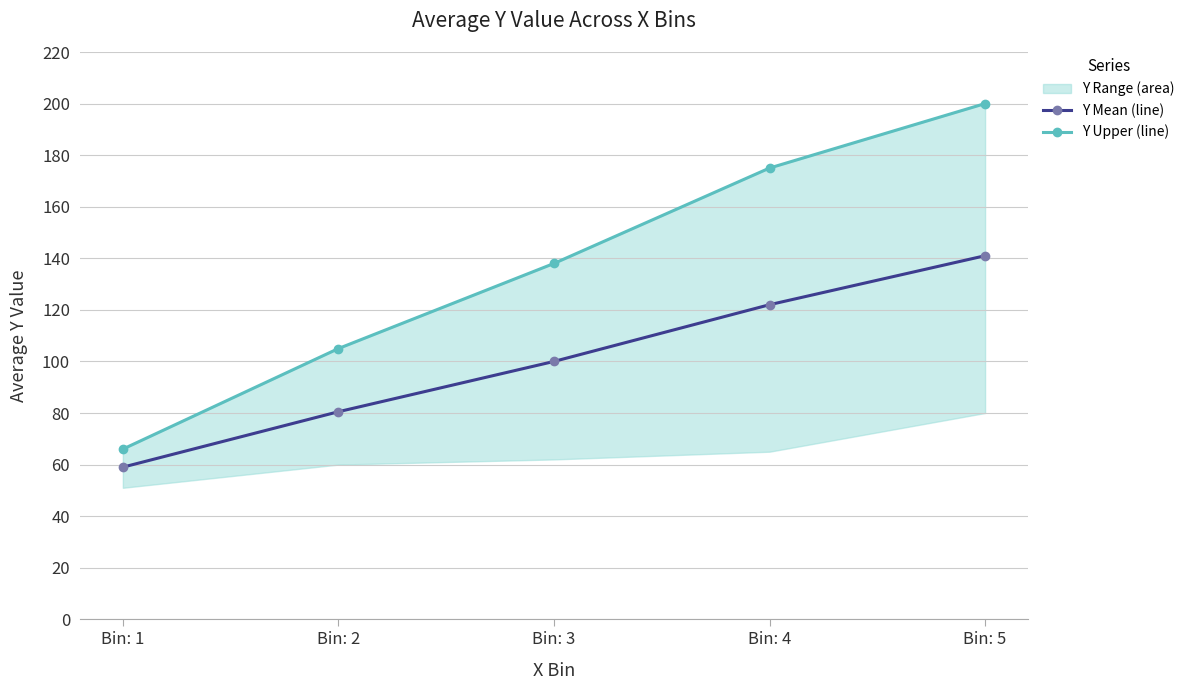

What is the value of the Y Mean (line) point at the 1st from the left?

59.0